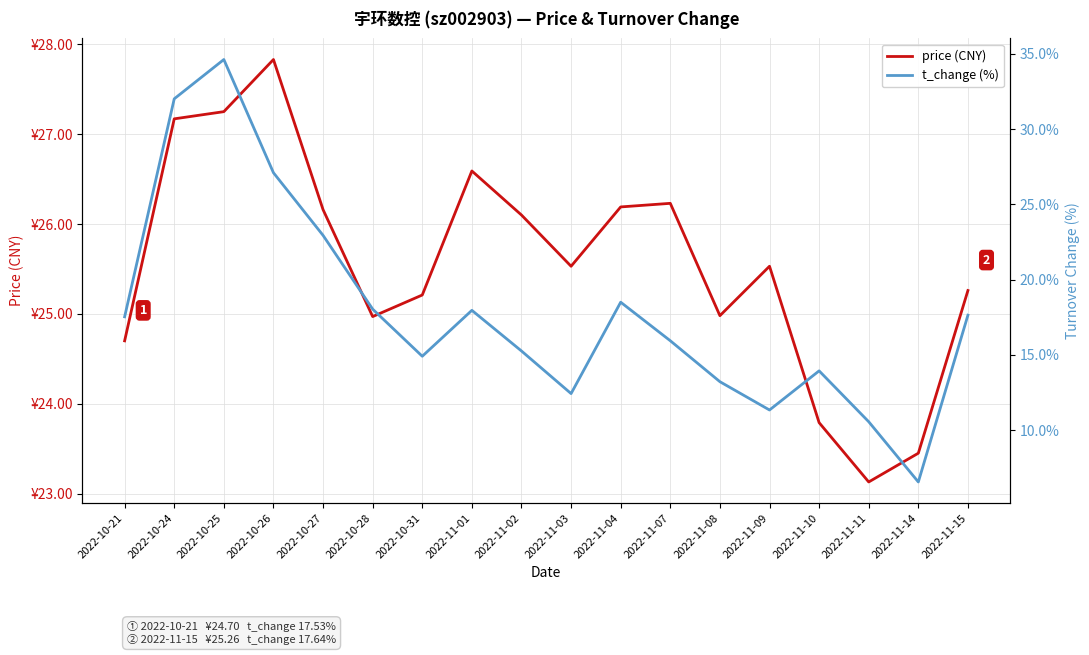

How many lines are shown in the chart?

2